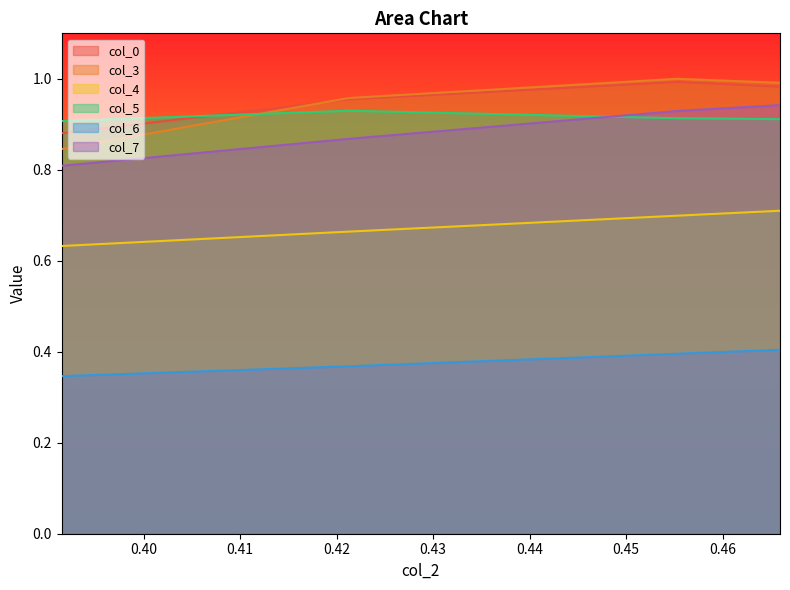

True or false: col_5 has more than 0 interior local peaks.

True